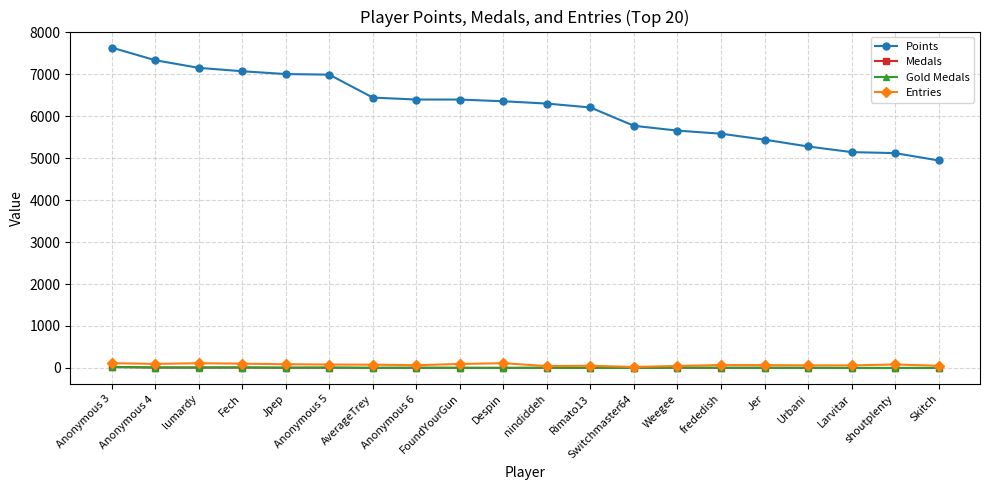

Between Anonymous 5 and Skitch, which series saw the biggest shift?

Points